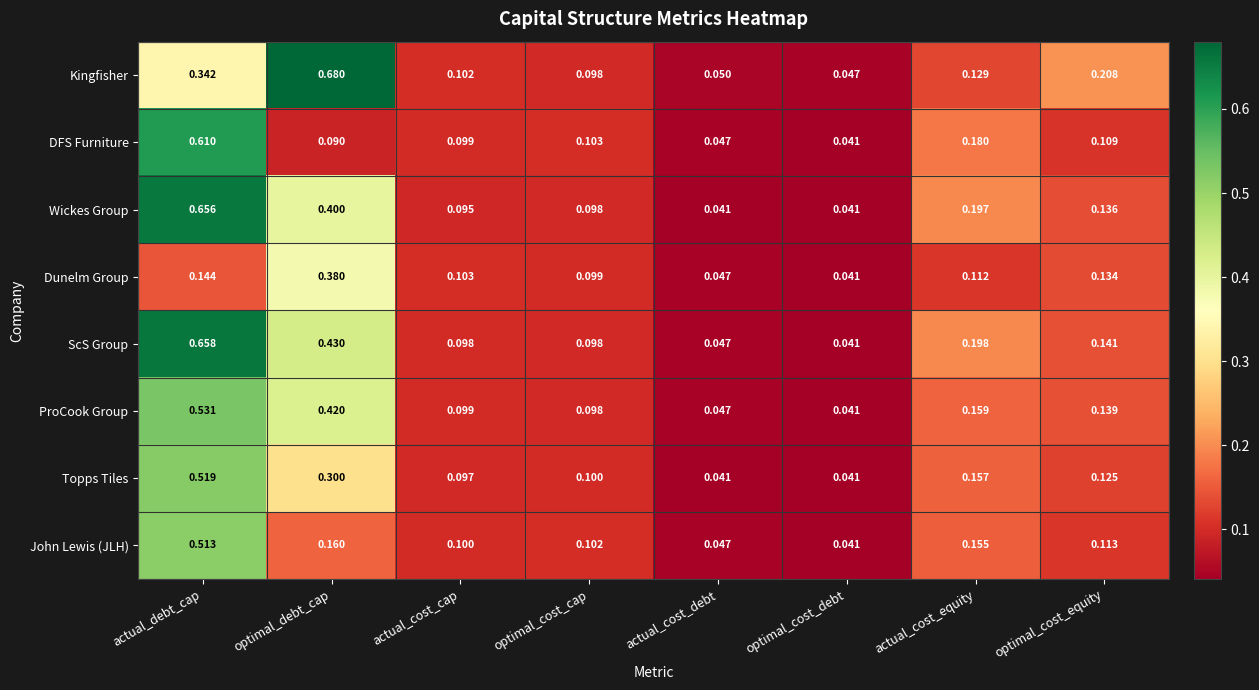

What is the difference between the highest and lowest values at optimal_cost_equity?

0.1